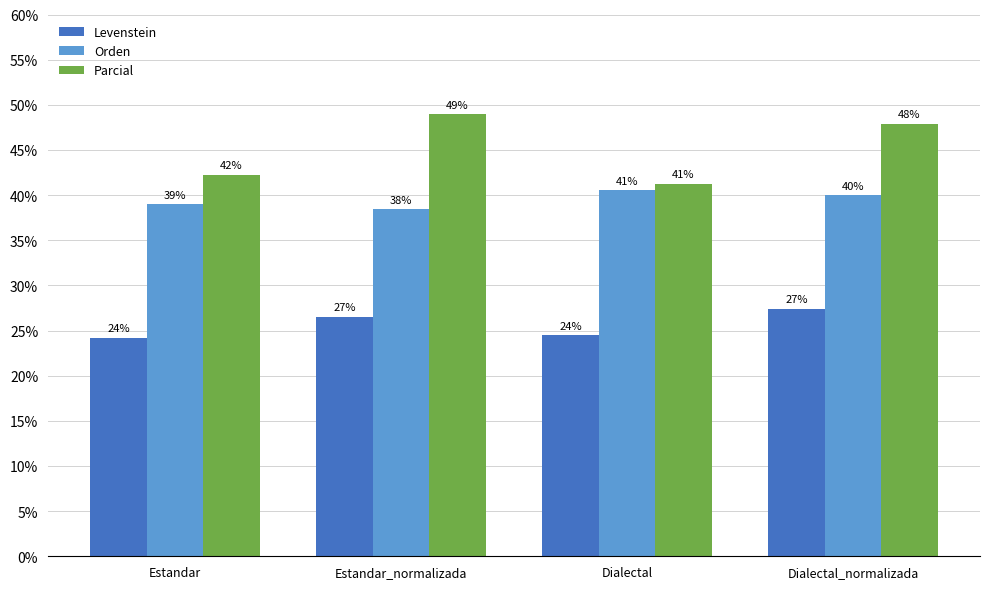

How many bars are there in each group?

3